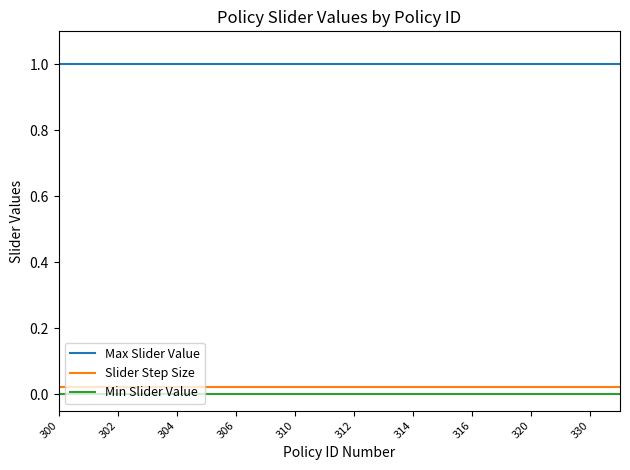

What is the highest value of the Max Slider Value series?

1.0